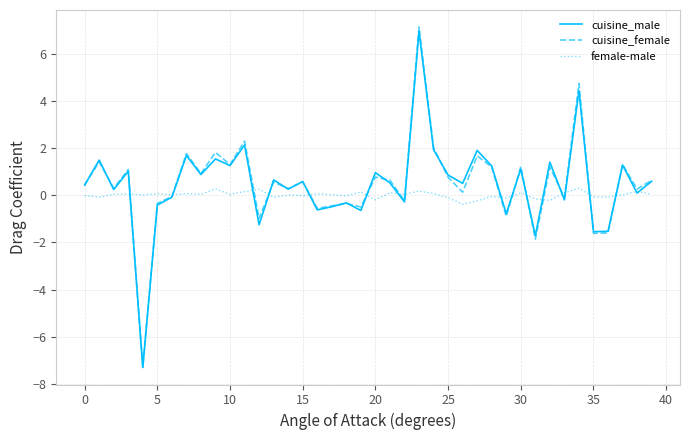

What are all the series names shown in the legend?

cuisine_male, cuisine_female, female-male